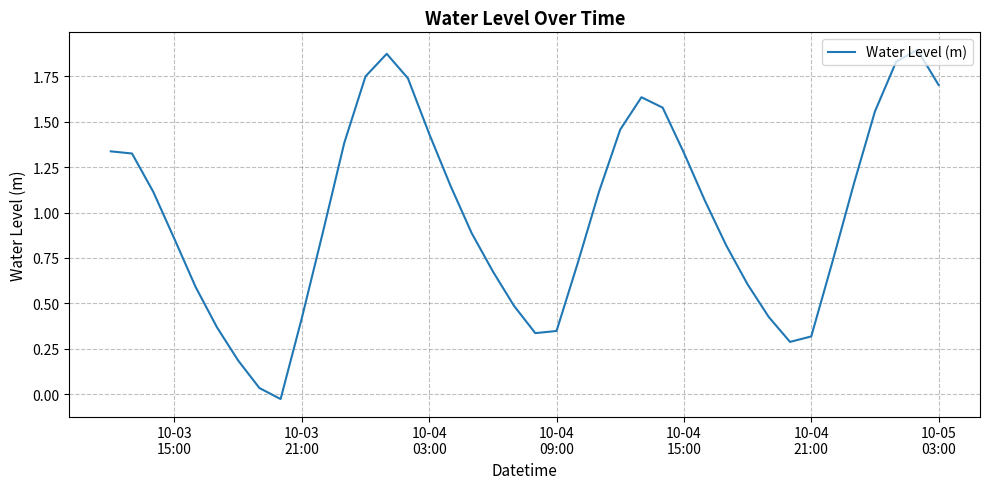

What is the difference between the second highest and second lowest values?

1.8